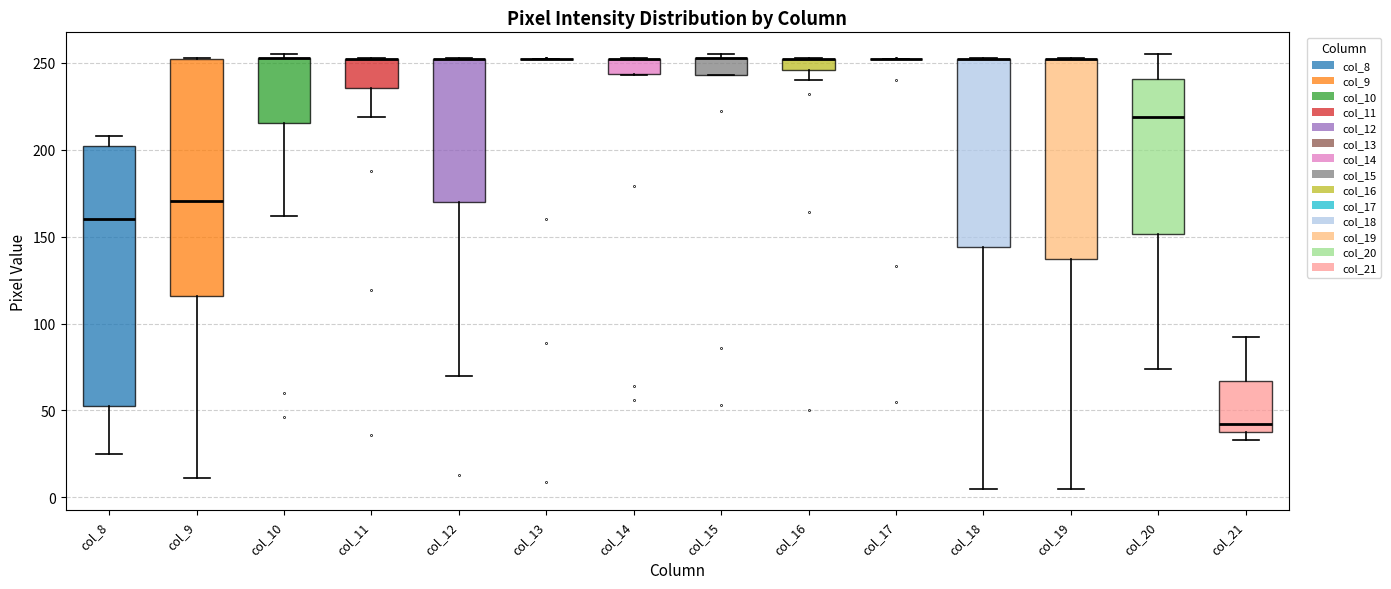

Comparing the boxes themselves (not the whiskers), which one is the tallest?

col_8